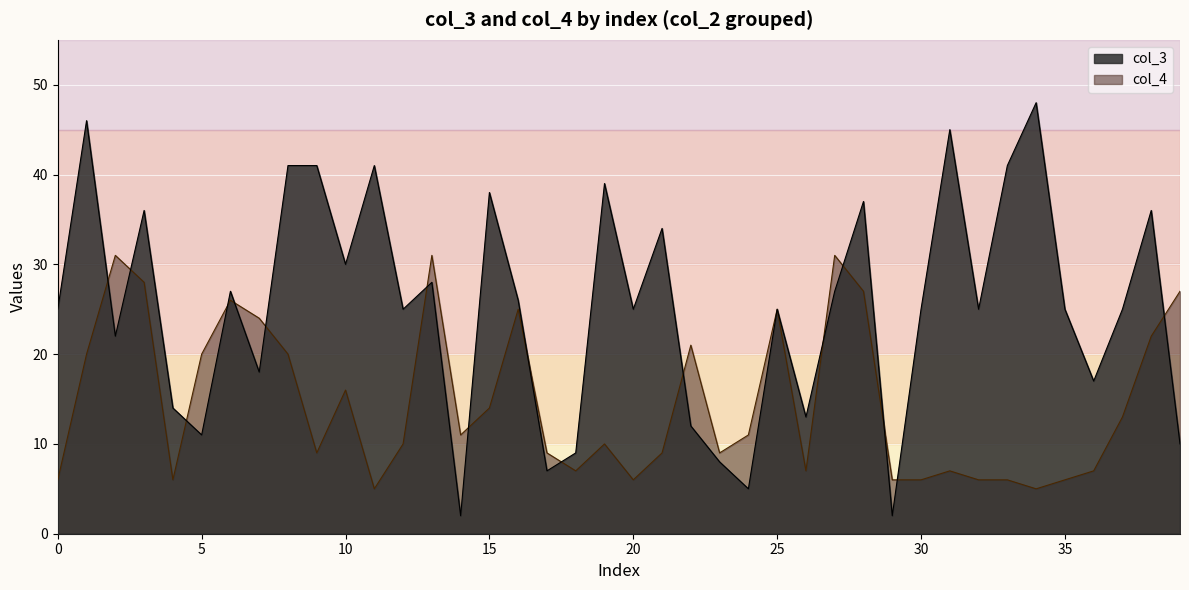

True or false: col_3 and col_4 intersect in this chart.

True